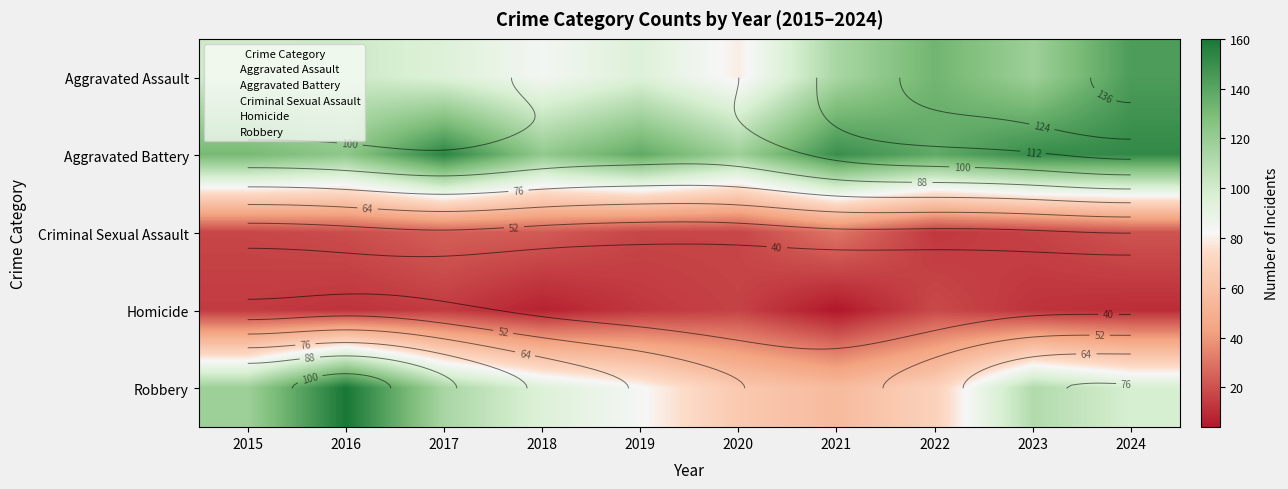

What is the greatest value displayed?

160